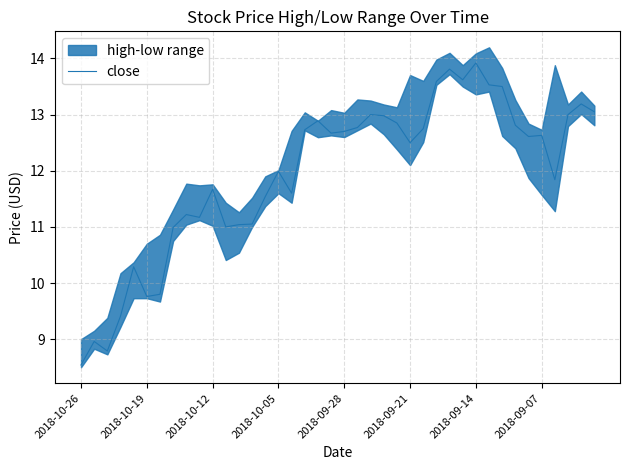

Reading right to left, extract all data points from this chart.

13.1	13.2	13.0	11.8	12.6	12.6	12.8	13.5	13.5	13.9	13.6	13.8	13.6	12.8	12.5	12.9	13.0	13.0	12.8	12.7	12.7	12.9	12.7	11.6	12.0	11.5	11.1	11.0	11.0	11.7	11.2	11.2	11.0	9.8	9.8	10.3	9.4	8.8	9.0	8.5